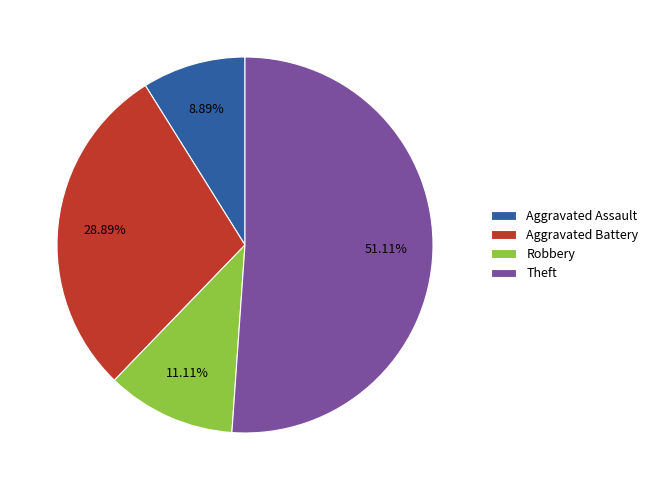

How many slices are in this pie chart?

4